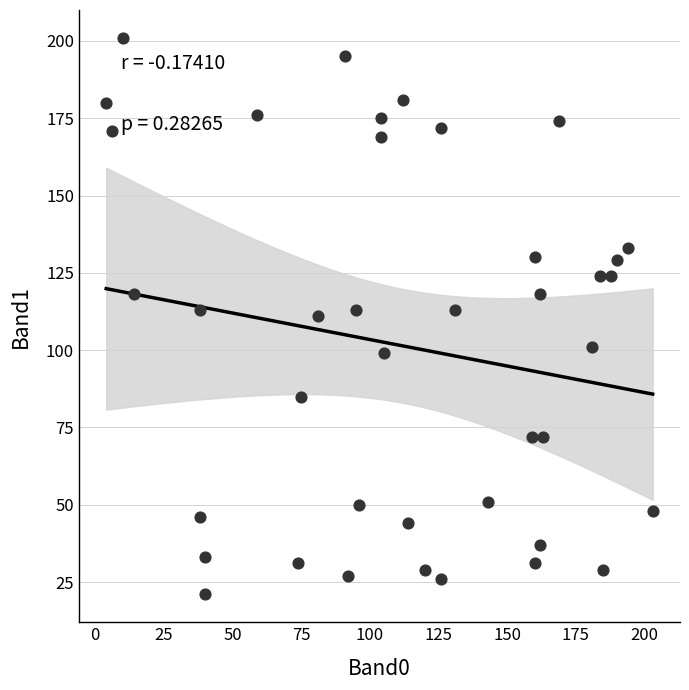

What is the range of Y values (max minus min)?

180